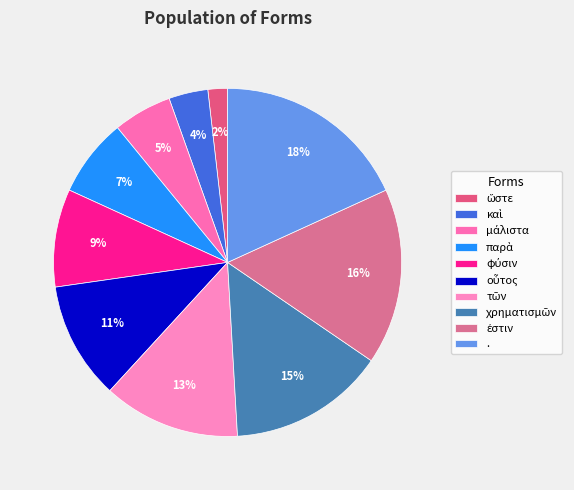

What is the change in value from μάλιστα to οὗτος?

+3